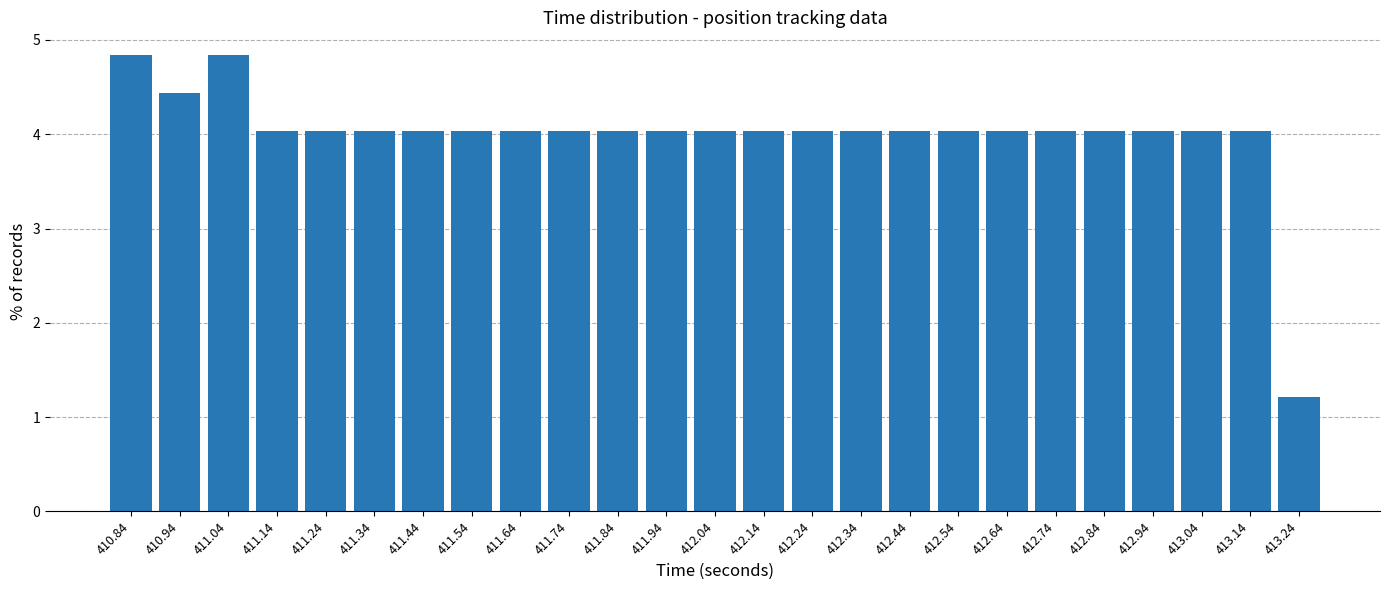

Reading left to right, what are all the values shown in this chart?

4.8	4.4	4.8	4.0	4.0	4.0	4.0	4.0	4.0	4.0	4.0	4.0	4.0	4.0	4.0	4.0	4.0	4.0	4.0	4.0	4.0	4.0	4.0	4.0	1.2